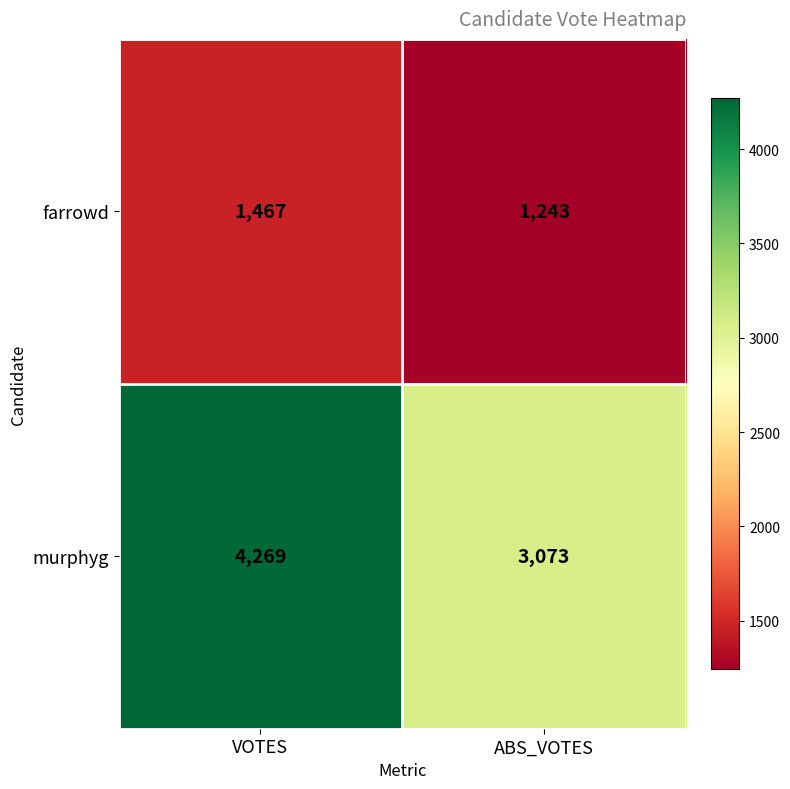

Reading left to right, transcribe all the data shown in this chart.

farrowd: VOTES=1467	ABS_VOTES=1243
murphyg: VOTES=4269	ABS_VOTES=3073